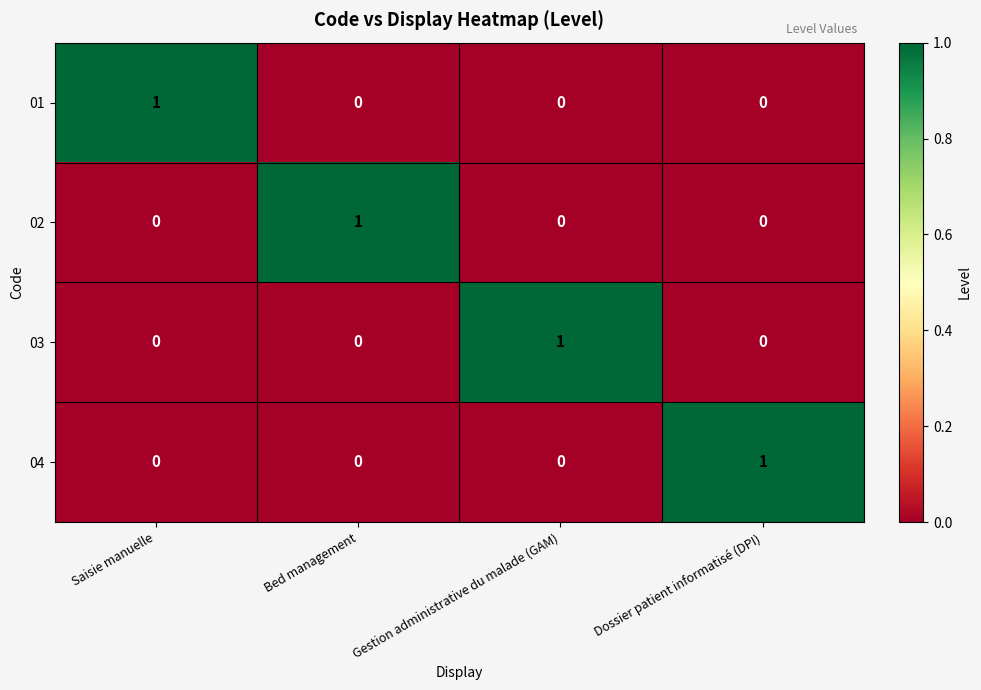

What is the total value across all series at Dossier patient informatisé (DPI)?

1